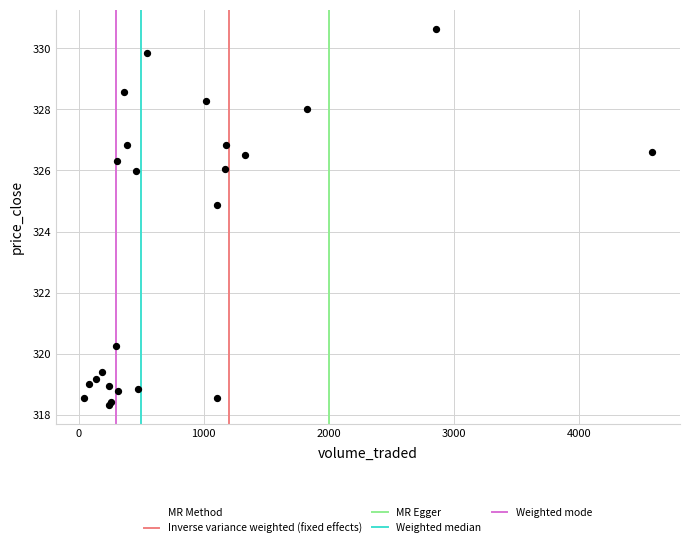

What Y value in the scatter plot is closest to 324?

324.9